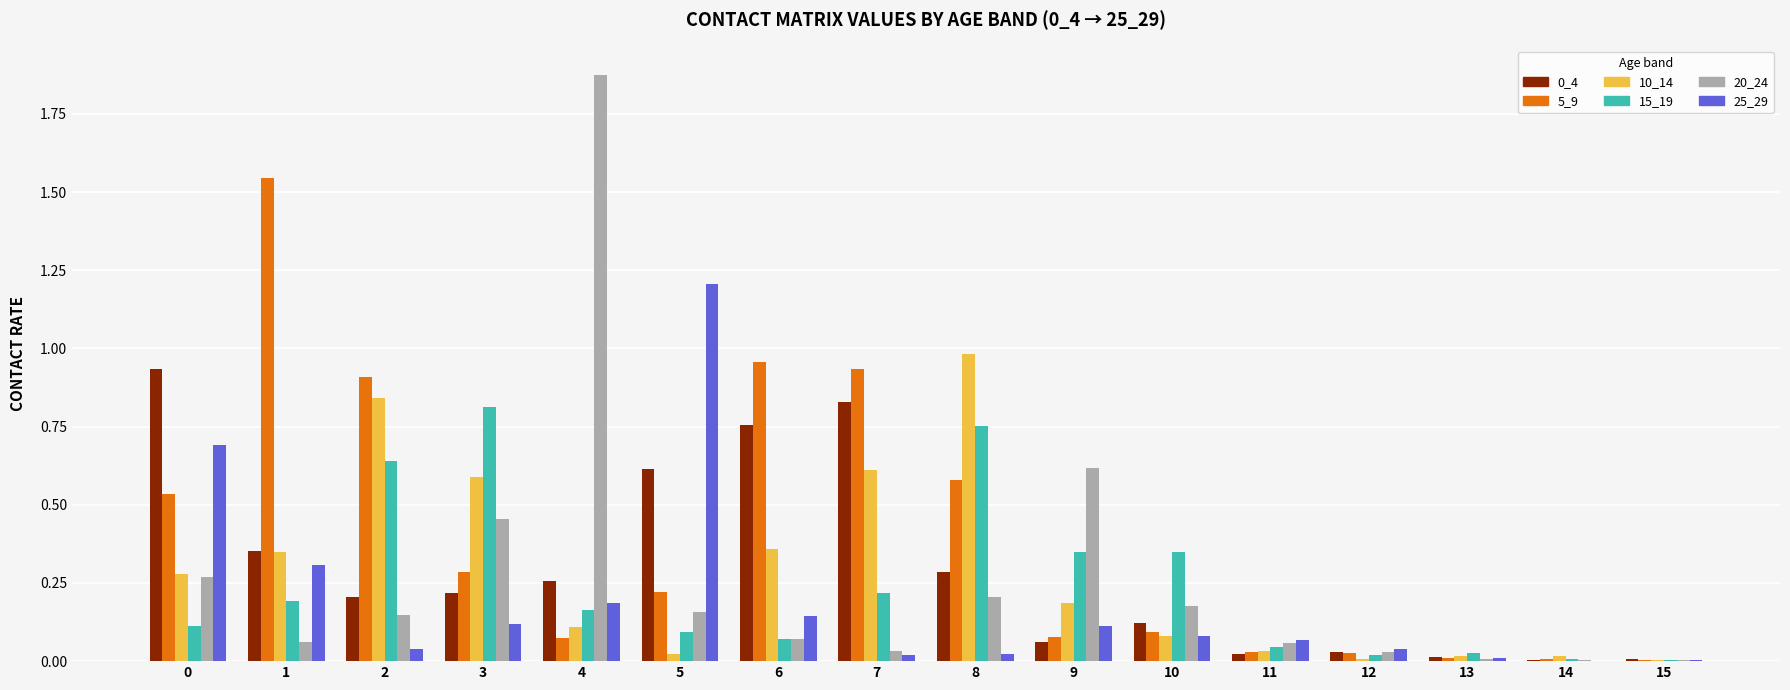

Between 2 and 15, which series saw the biggest shift?

5_9